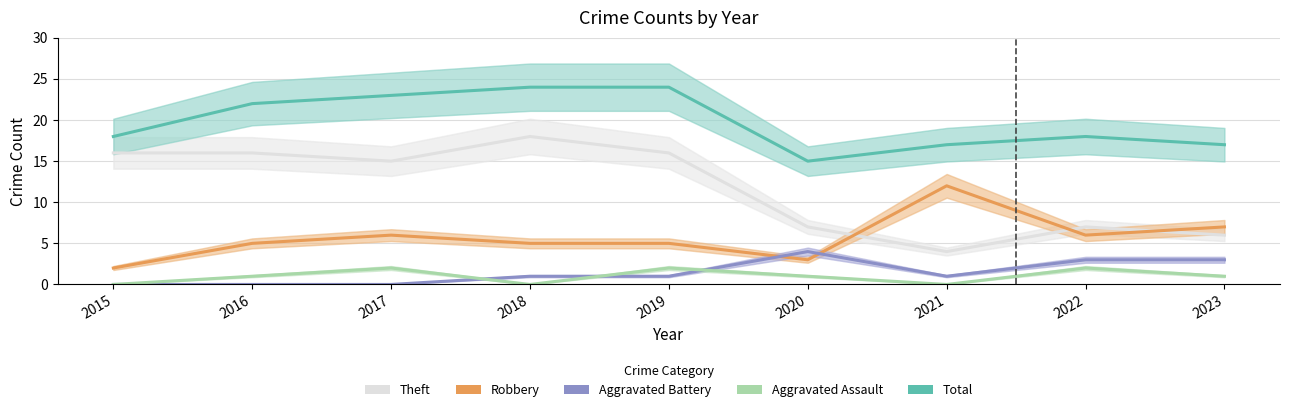

What is the sum of all Aggravated Assault values?

9